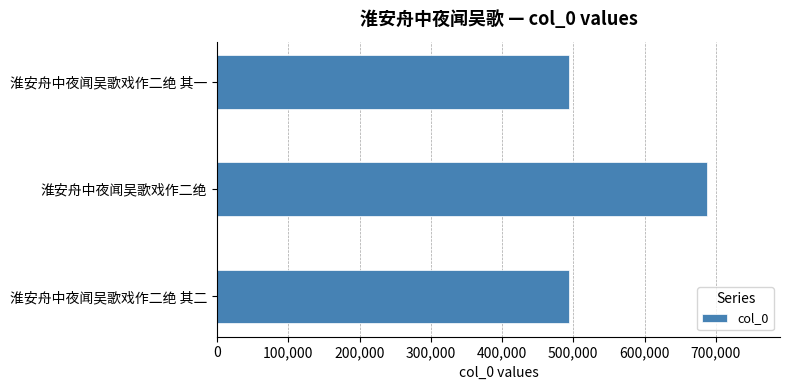

True or false: the data shows 184192 at 淮安舟中夜闻吴歌戏作二绝.

False